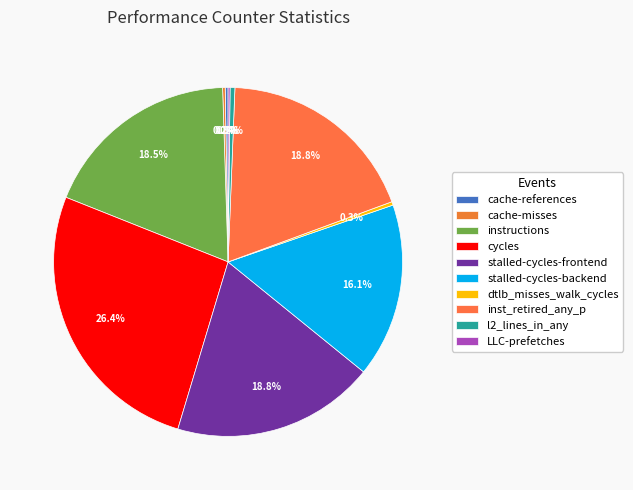

Does cache-references represent more than half of the total?

No